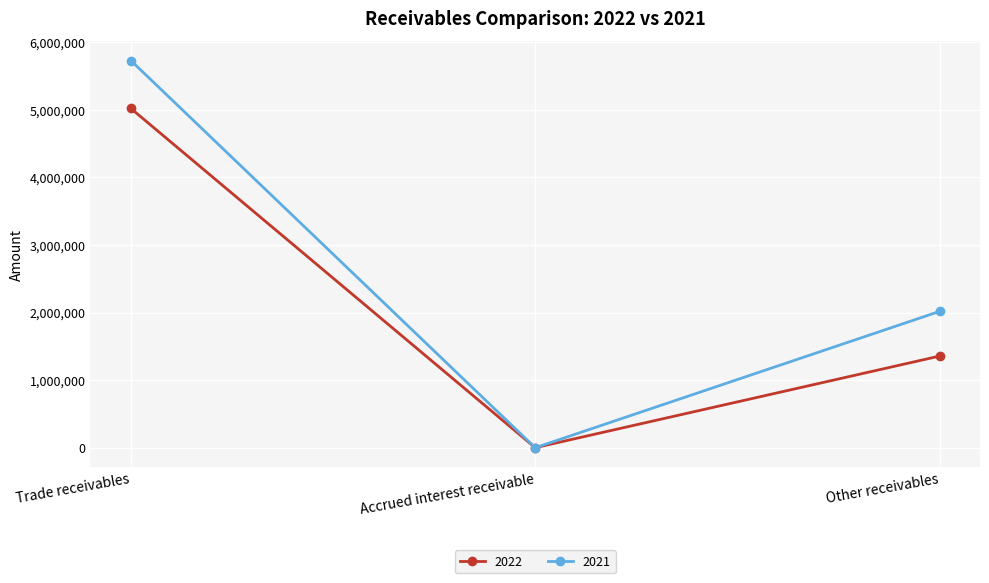

What are all the series names shown in the legend?

2022, 2021